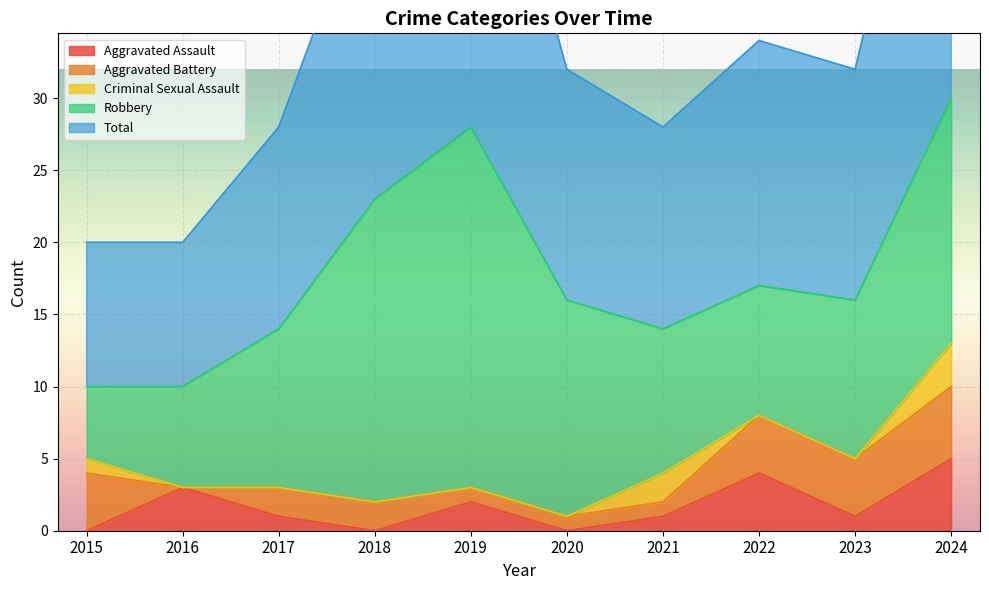

What is the sum of all Criminal Sexual Assault values?

6